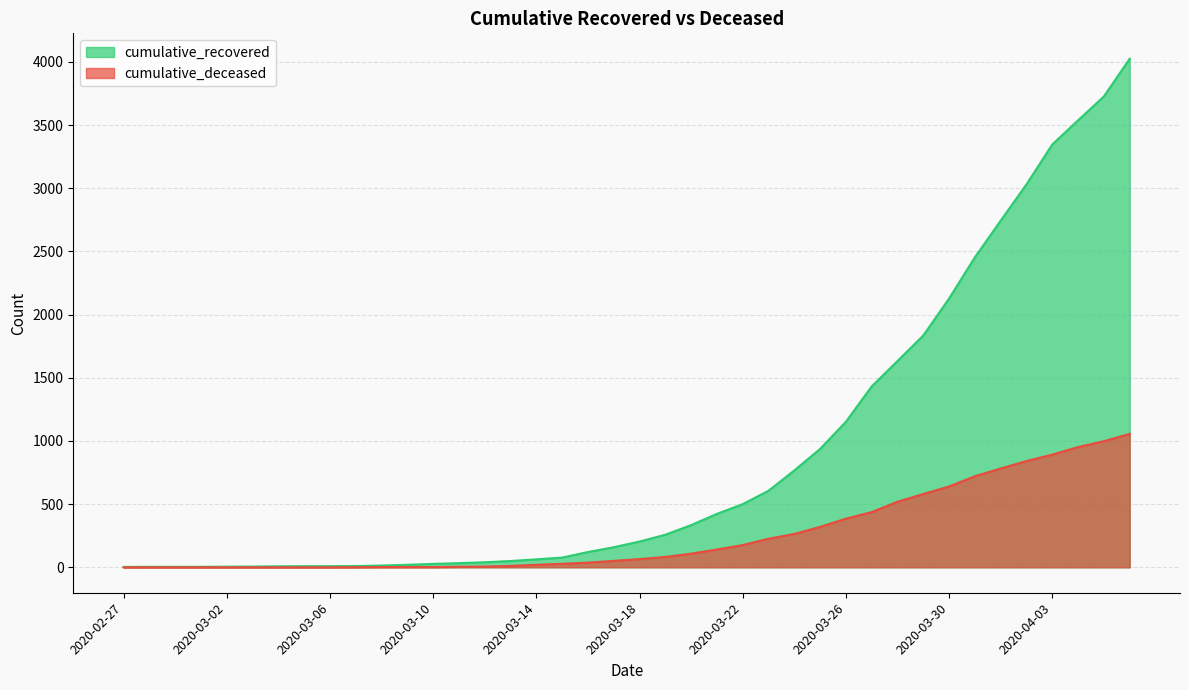

Reading left to right, transcribe all the data shown in this chart.

cumulative_recovered: 2020-02-27=3	2020-02-28=4	2020-02-29=4	2020-03-01=4	2020-03-02=5	2020-03-03=6	2020-03-04=8	2020-03-05=9	2020-03-06=9	2020-03-07=10	2020-03-08=14	2020-03-09=20	2020-03-10=27	2020-03-11=33	2020-03-12=40	2020-03-13=50	2020-03-14=63	2020-03-15=77	2020-03-16=121	2020-03-17=159	2020-03-18=204	2020-03-19=258	2020-03-20=334	2020-03-21=423	2020-03-22=500	2020-03-23=606	2020-03-24=767	2020-03-25=937	2020-03-26=1152	2020-03-27=1432	2020-03-28=1633	2020-03-29=1835	2020-03-30=2128	2020-03-31=2454	2020-04-01=2744	2020-04-02=3031	2020-04-03=3347	2020-04-04=3538	2020-04-05=3727	2020-04-06=4025
cumulative_deceased: 2020-02-27=0	2020-02-28=0	2020-02-29=0	2020-03-01=0	2020-03-02=0	2020-03-03=0	2020-03-04=0	2020-03-05=0	2020-03-06=0	2020-03-07=1	2020-03-08=2	2020-03-09=2	2020-03-10=2	2020-03-11=4	2020-03-12=6	2020-03-13=11	2020-03-14=20	2020-03-15=28	2020-03-16=37	2020-03-17=51	2020-03-18=65	2020-03-19=82	2020-03-20=108	2020-03-21=141	2020-03-22=176	2020-03-23=226	2020-03-24=264	2020-03-25=320	2020-03-26=385	2020-03-27=437	2020-03-28=519	2020-03-29=580	2020-03-30=640	2020-03-31=721	2020-04-01=782	2020-04-02=841	2020-04-03=892	2020-04-04=952	2020-04-05=998	2020-04-06=1056